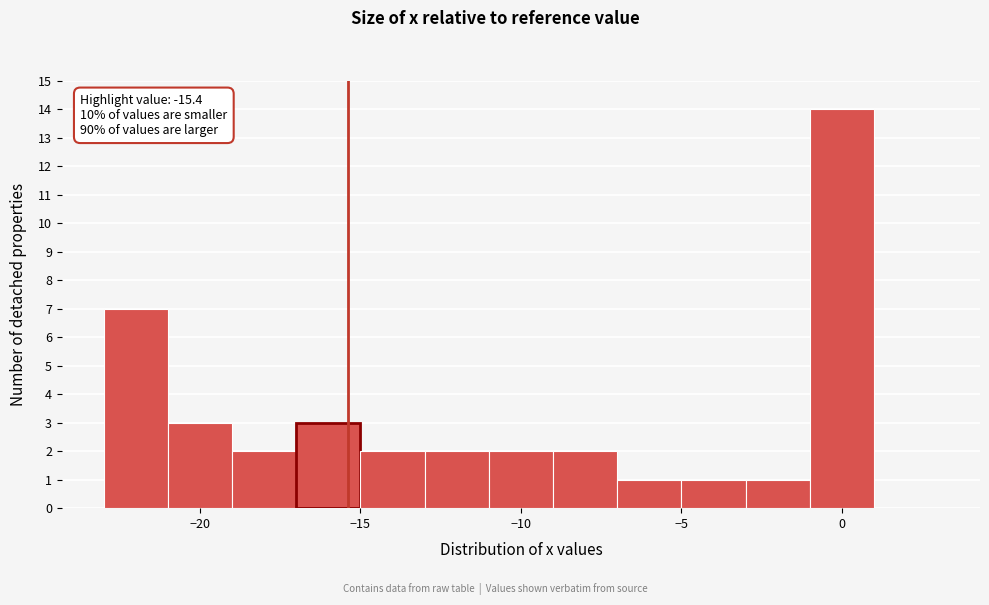

Which range on the x-axis has the tallest bar?

-1 to 1